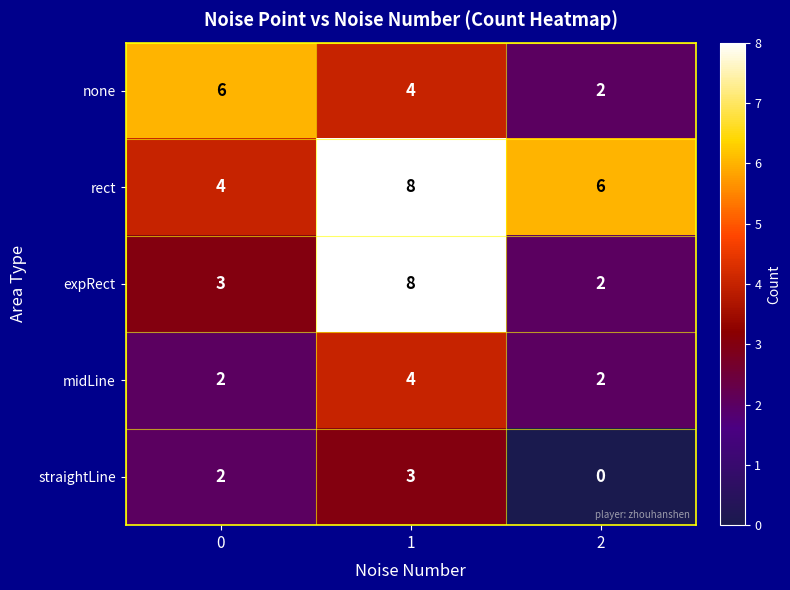

How many categories are shown in the chart?

3